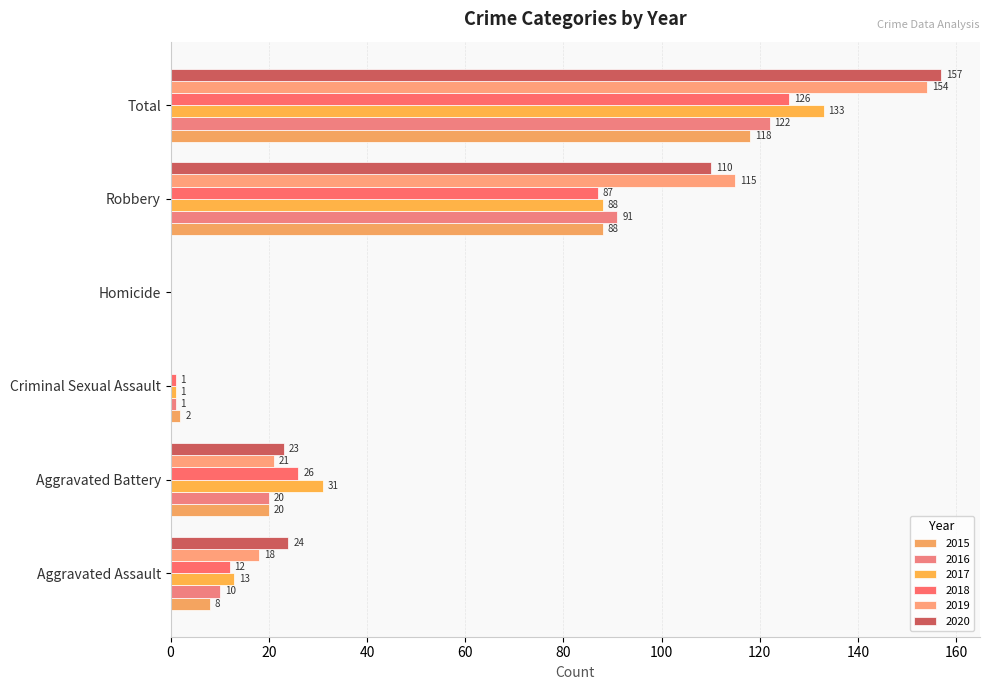

At Total, list the series in order from largest to smallest.

2020, 2019, 2017, 2018, 2016, 2015